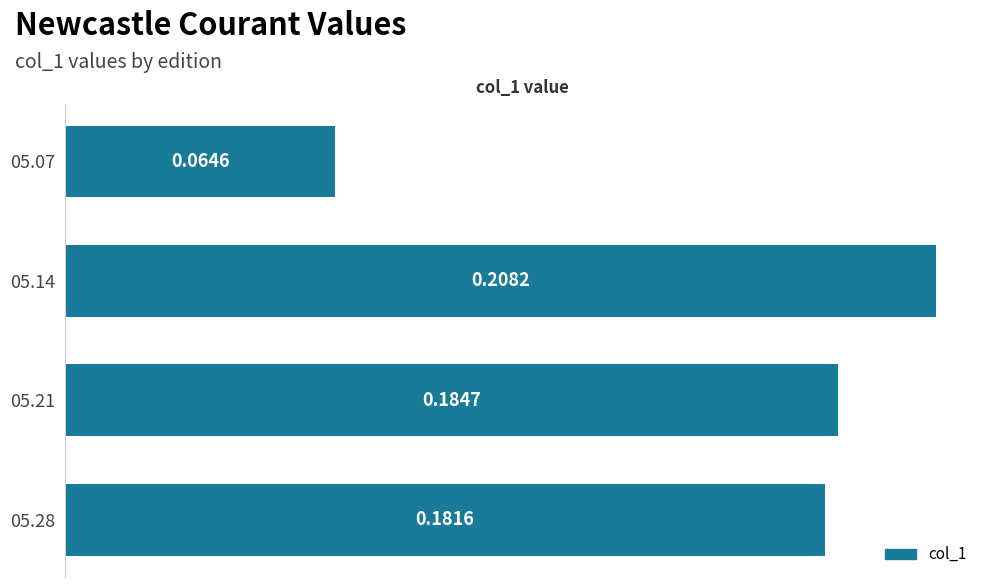

What is the sum of all values?

0.6